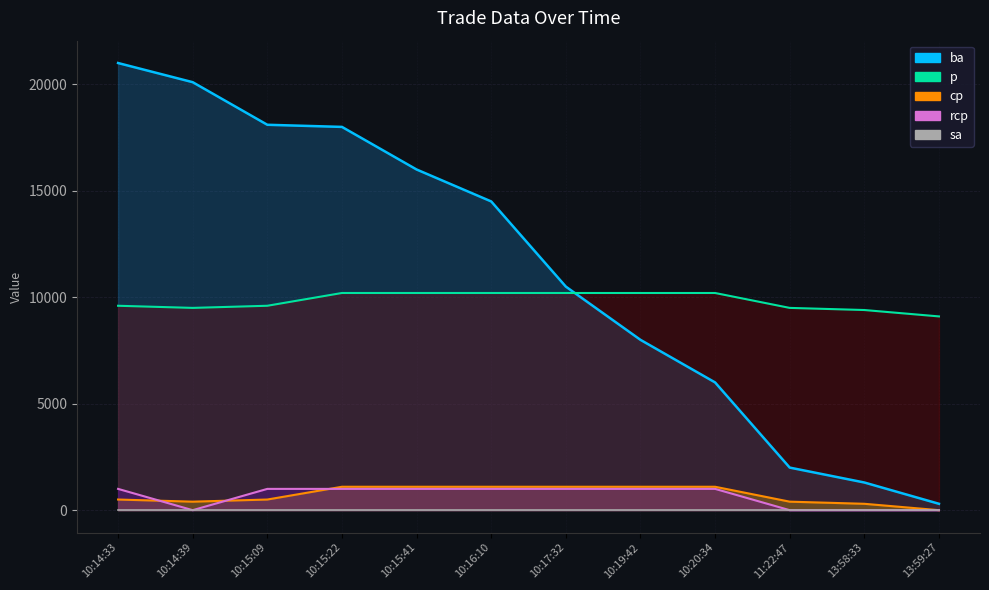

What position from the right is 10:15:41?

8